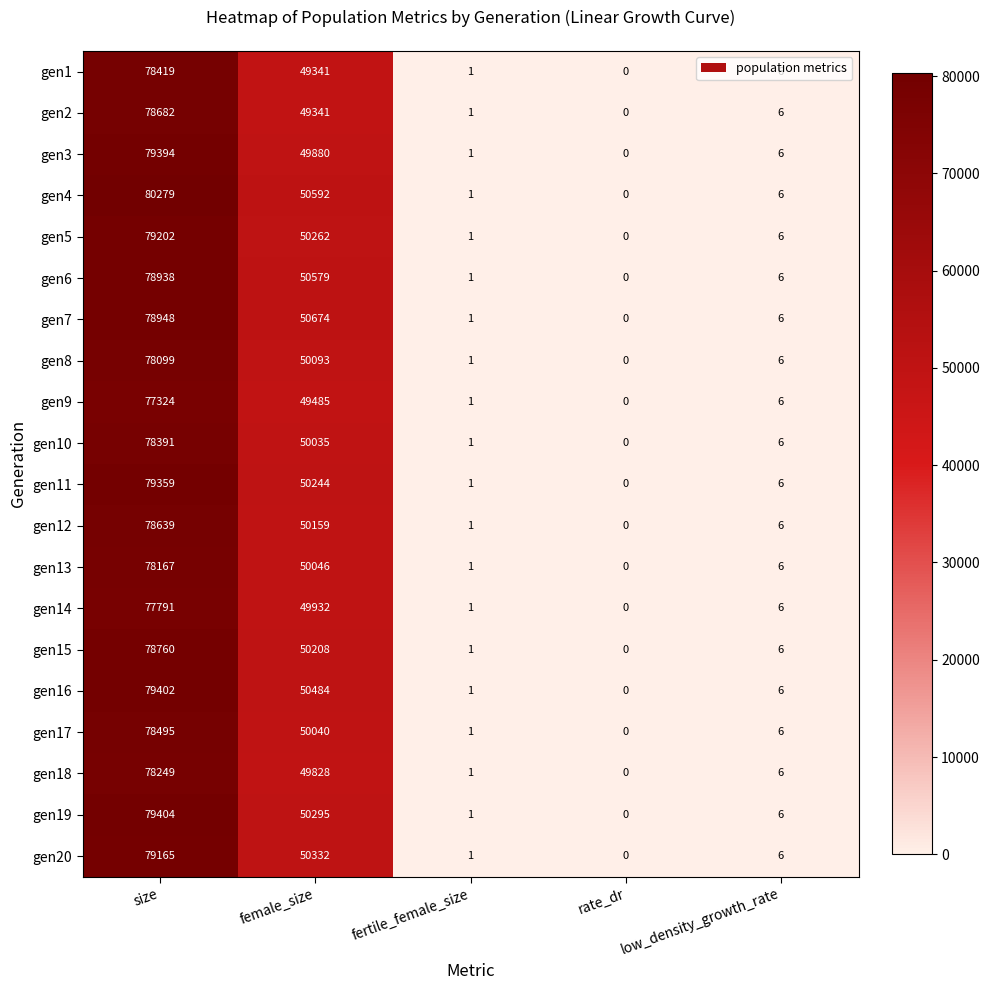

What is the total value across all series at size?

1575107